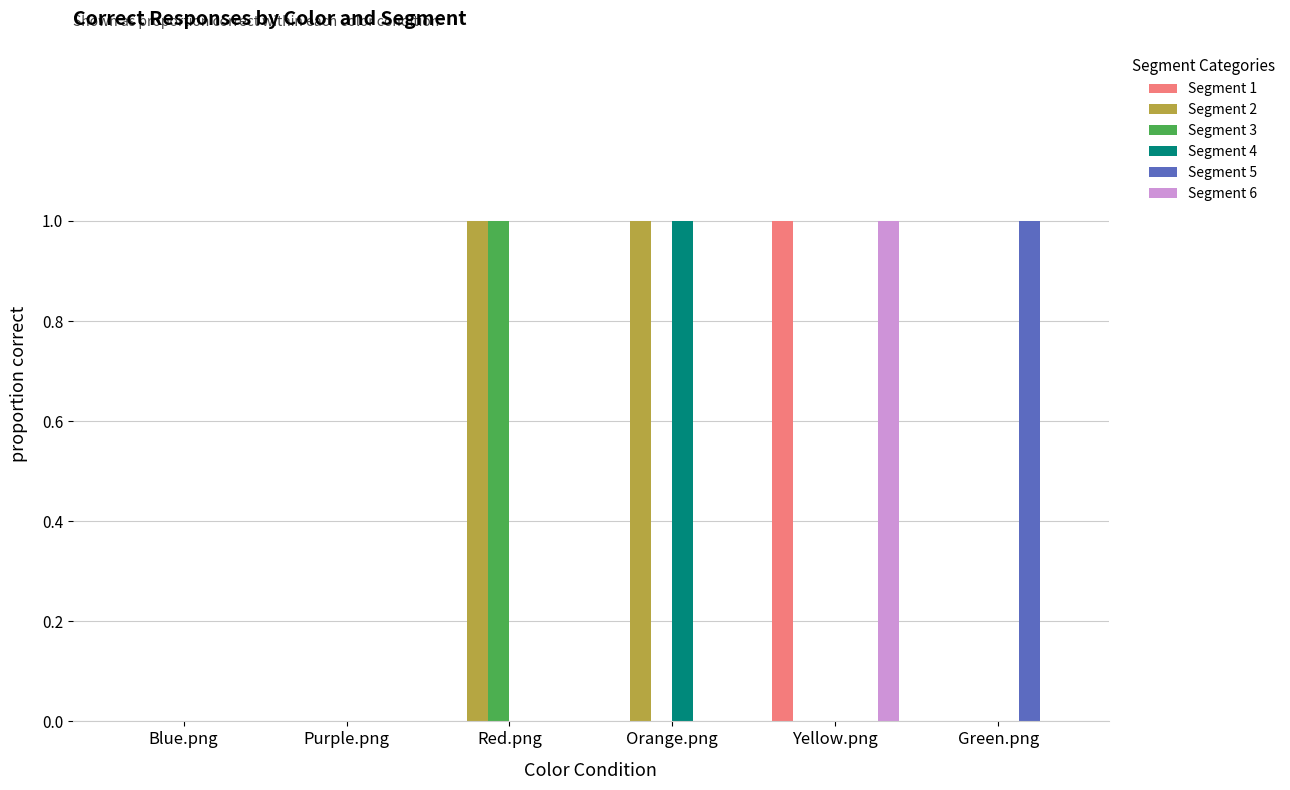

The value of Segment 6 at Green.png is 1. True or false?

False